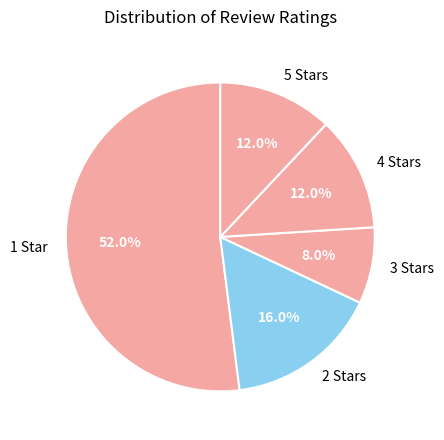

Combined, do 5 Stars and 2 Stars account for over 50%?

No